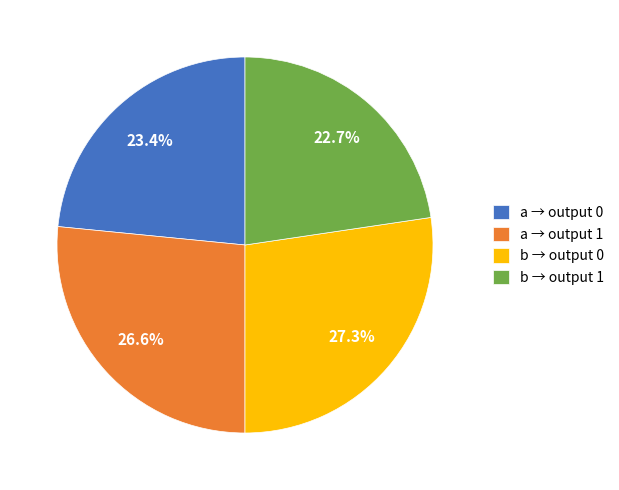

Which slice is the largest?

b → output 0